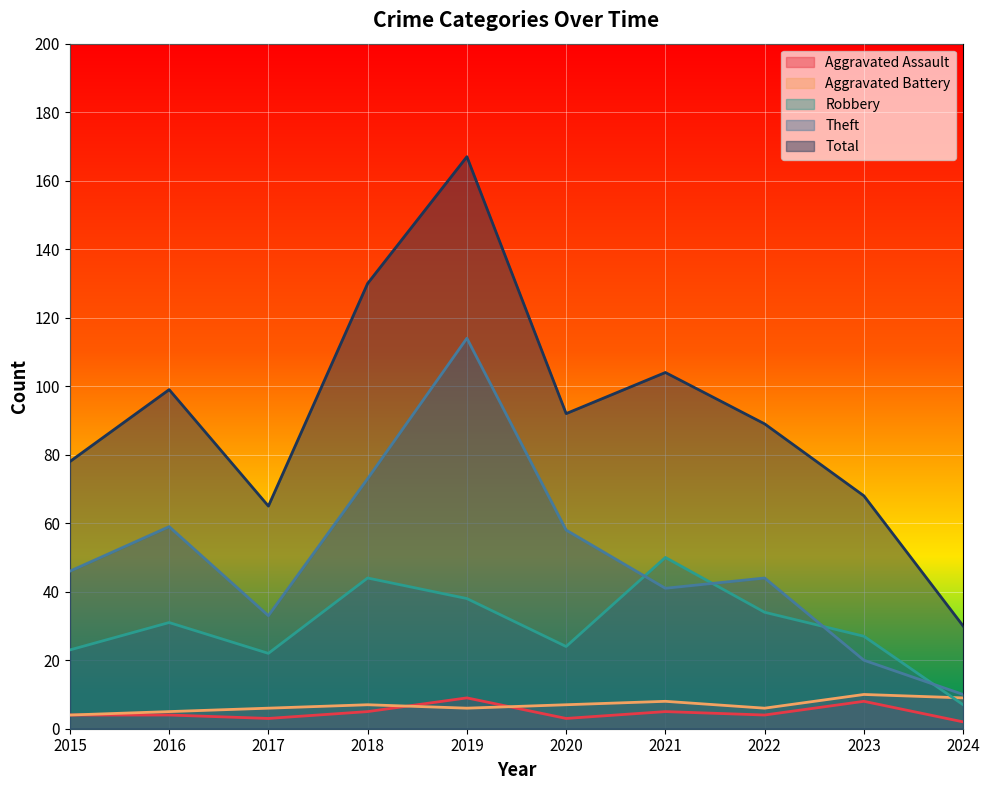

Where do Aggravated Battery and Aggravated Assault first cross each other?

2018 and 2019